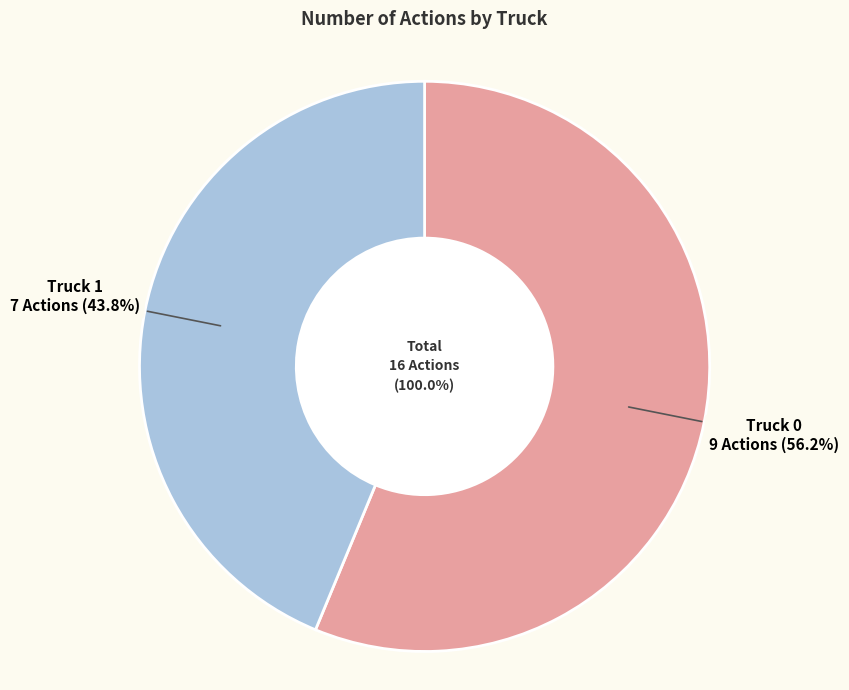

Between Truck 0 and Truck 1, which is larger?

Truck 0